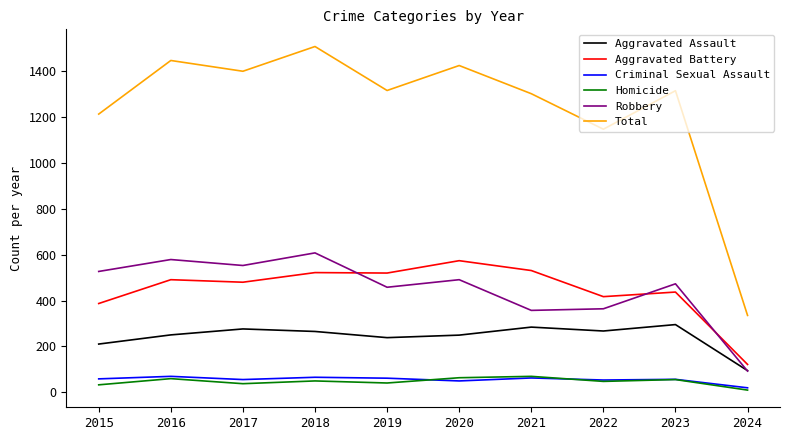

True or false: Homicide and Aggravated Battery intersect in this chart.

False